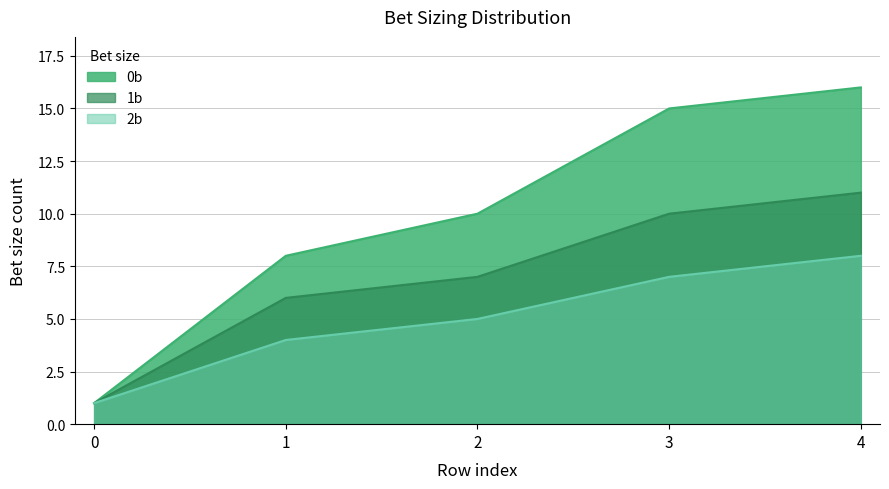

Is it true that 1b equals 1 at 0?

True